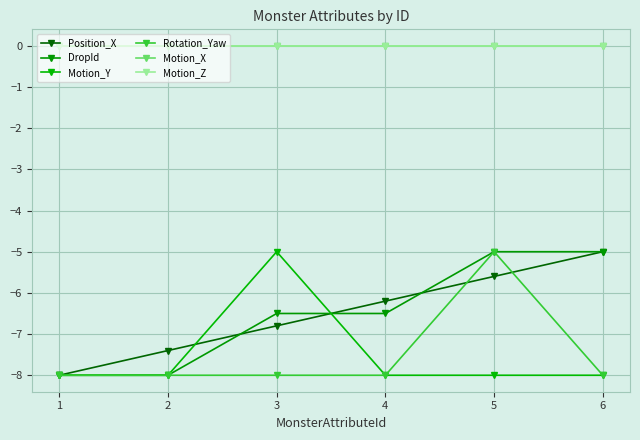

Between 1 and 5, which series saw the biggest shift?

DropId